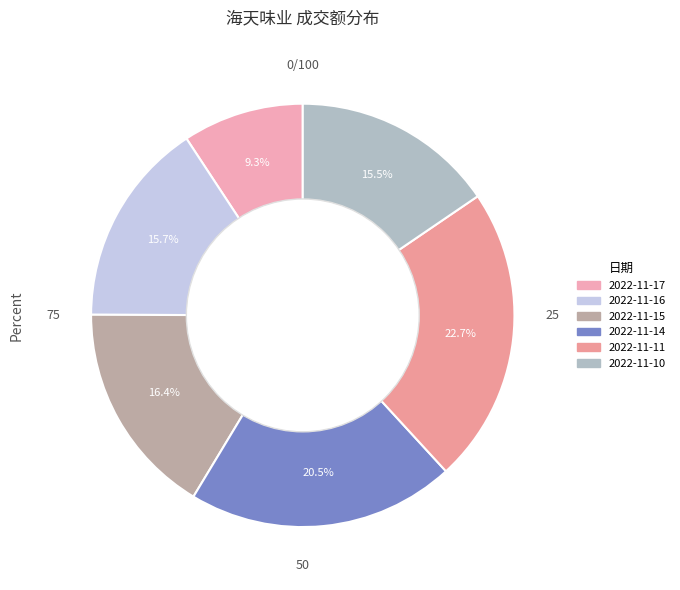

To the nearest percent, what is the difference between the largest and smallest slice percentages?

13%